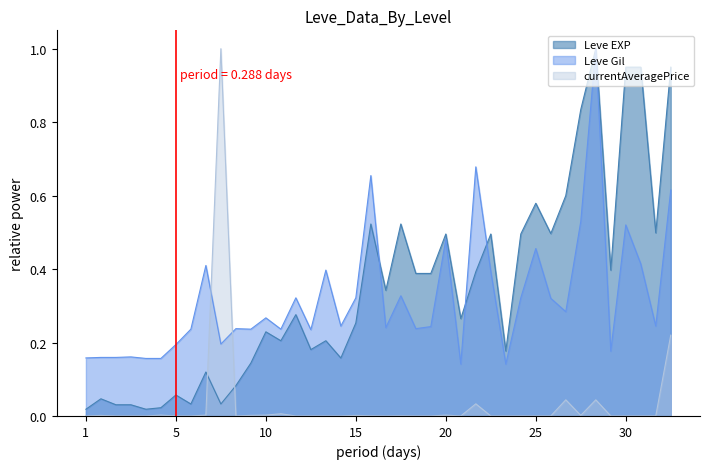

Which series ends up on top after the final intersection of currentAveragePrice and Leve Gil?

Leve Gil